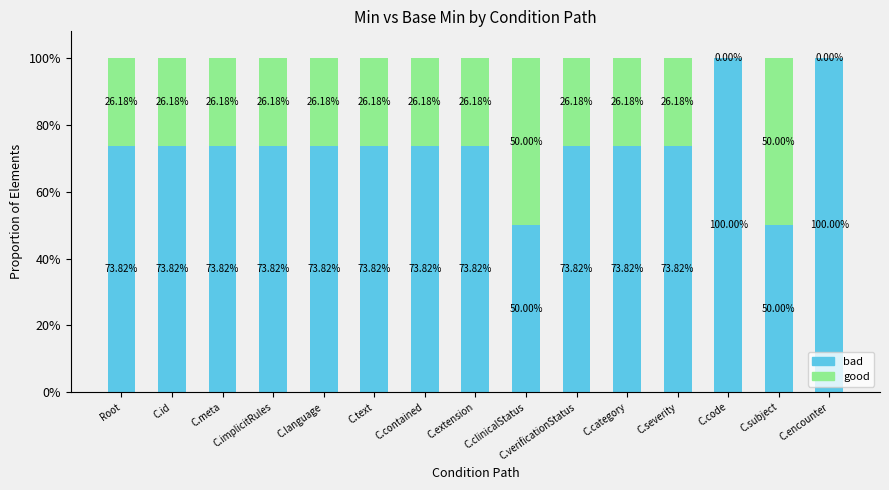

How many good values are between 0 and 1?

15